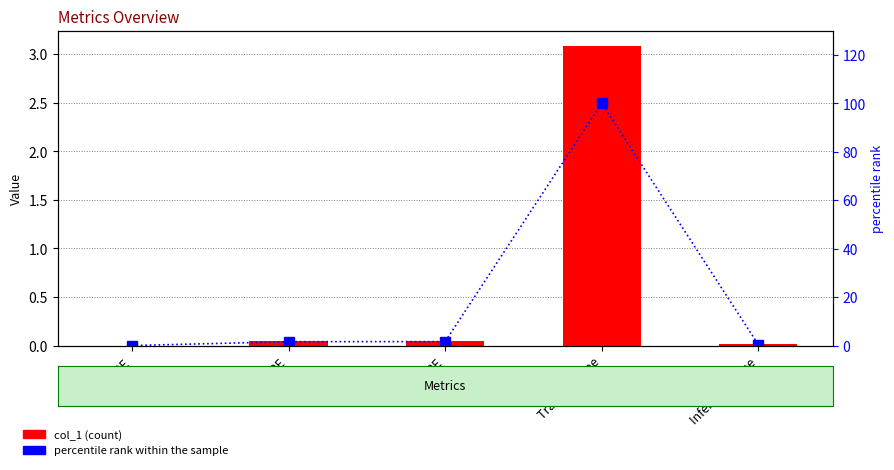

Reading left to right, what are all the values shown in this chart?

col_1: 0.0	0.0	0.1	3.1	0.0
percentile rank within the sample: 0.0	1.6	1.6	100.0	0.4